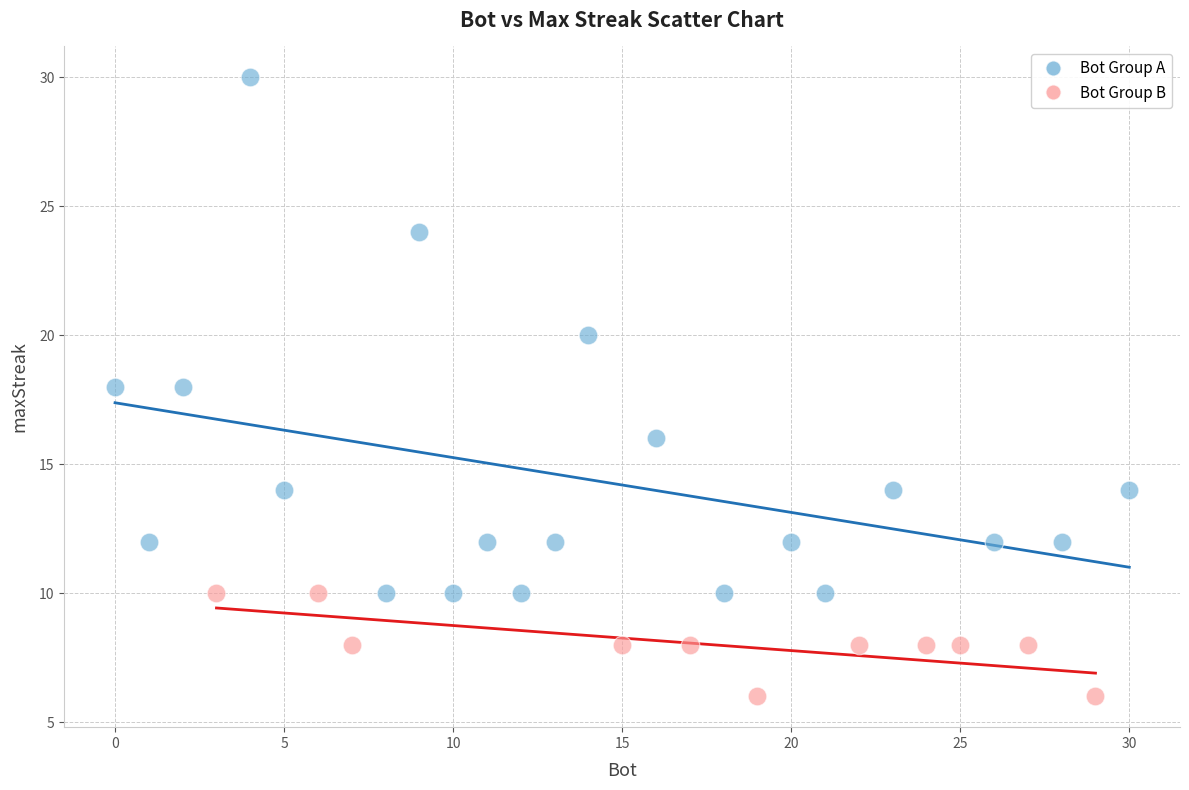

Which series contains the highest Y value?

Bot Group A